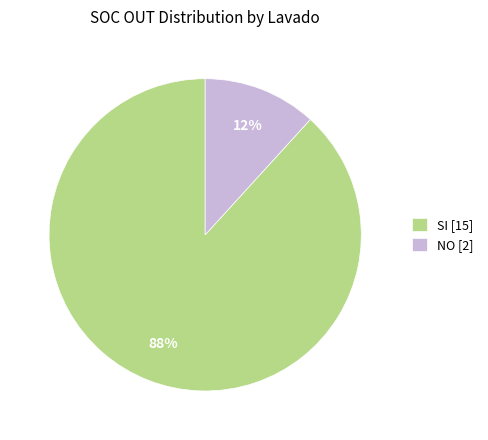

The NO [2] slice represents 23% of the pie. True or false?

False